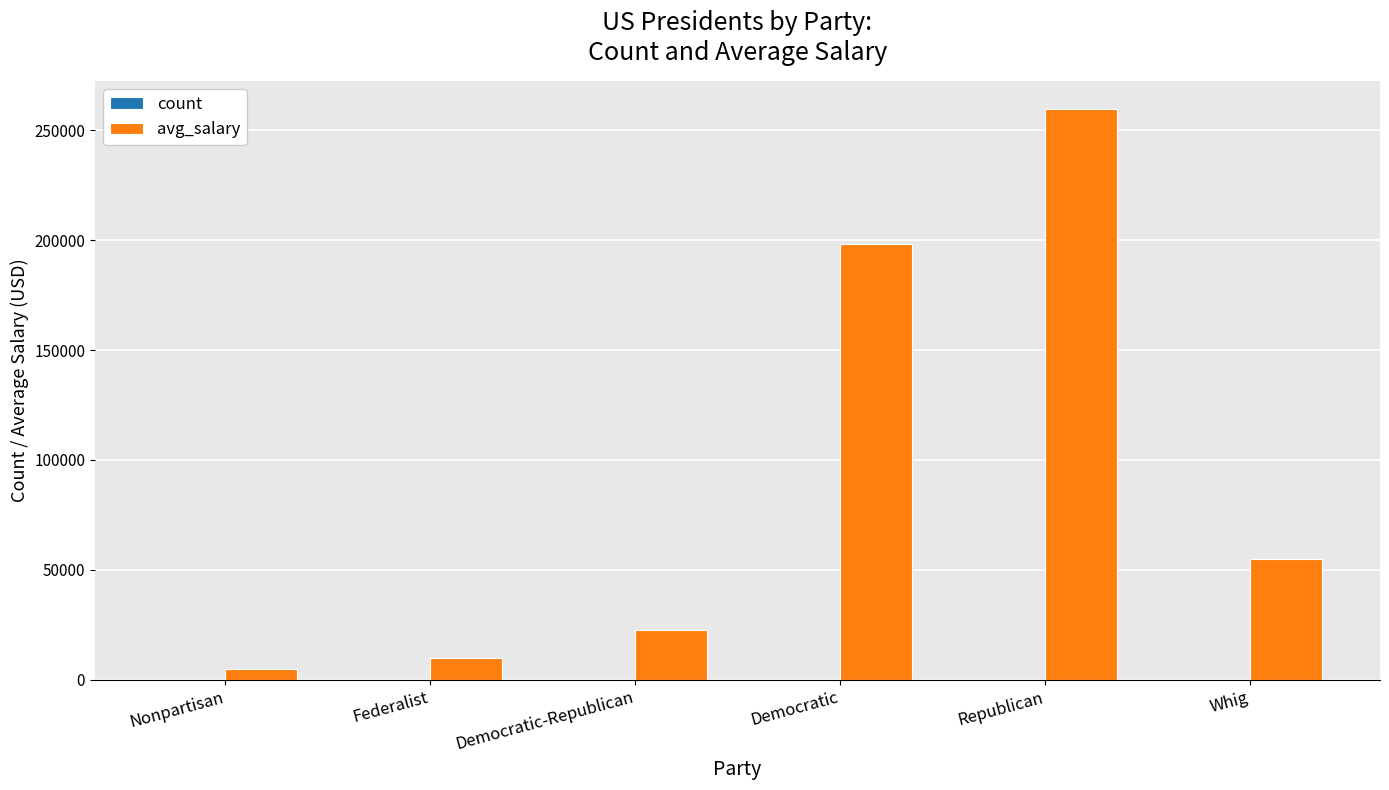

What is the total value across all series at Federalist?

10001